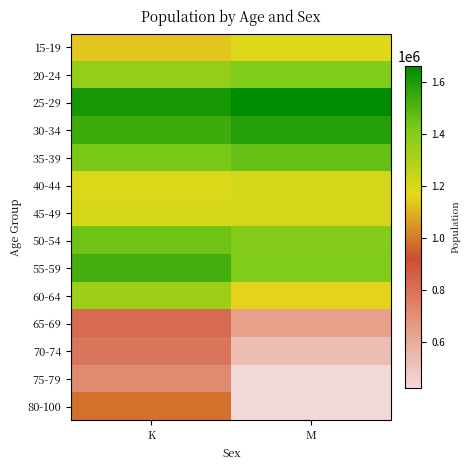

Reading left to right, transcribe all the data shown in this chart.

15-19: K=1131077.3	M=1179683.0
20-24: K=1363470.0	M=1414775.8
25-29: K=1614627.6	M=1662231.4
30-34: K=1541068.4	M=1587536.3
35-39: K=1422315.3	M=1461507.4
40-44: K=1188521.7	M=1211018.5
45-49: K=1200539.3	M=1204135.3
50-54: K=1448390.6	M=1401242.6
55-59: K=1529075.2	M=1408692.4
60-64: K=1342334.5	M=1155506.5
65-69: K=817443.1	M=638652.8
70-74: K=787781.0	M=534281.8
75-79: K=719284.1	M=424126.9
80-100: K=983115.7	M=423655.4